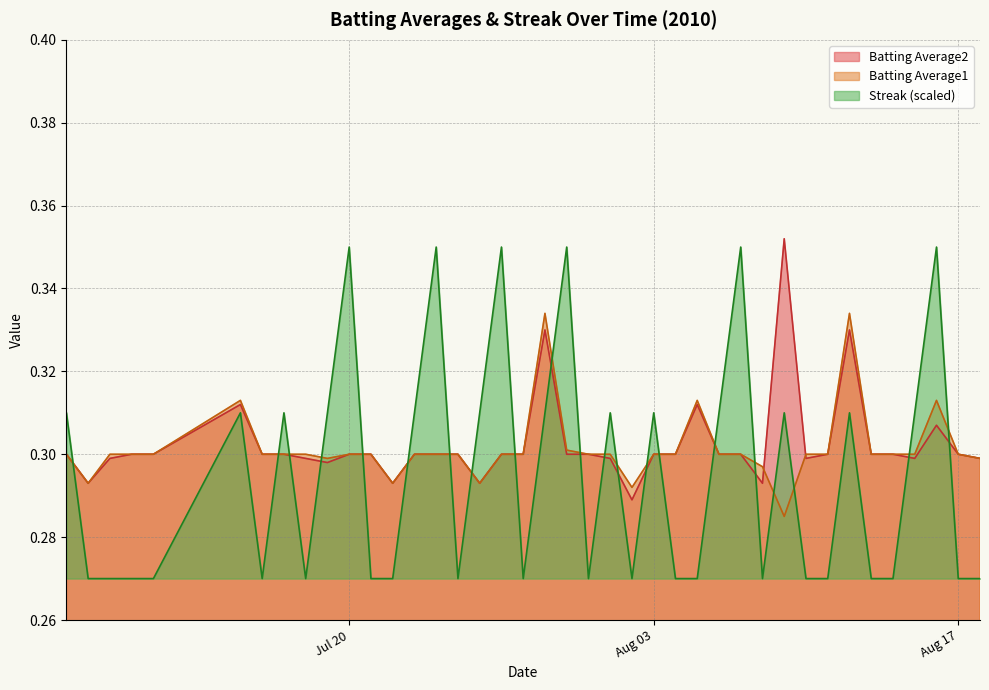

Which series ends up on top after the final intersection of Streak (scaled) and Batting Average2?

Batting Average2